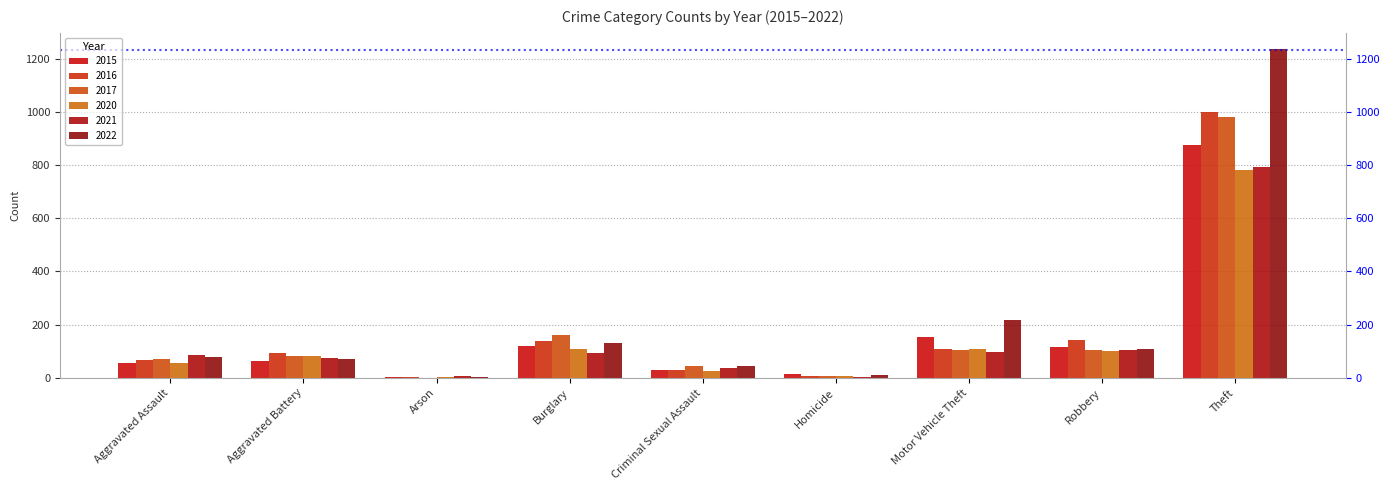

At how many categories does at least one series exceed 51?

6